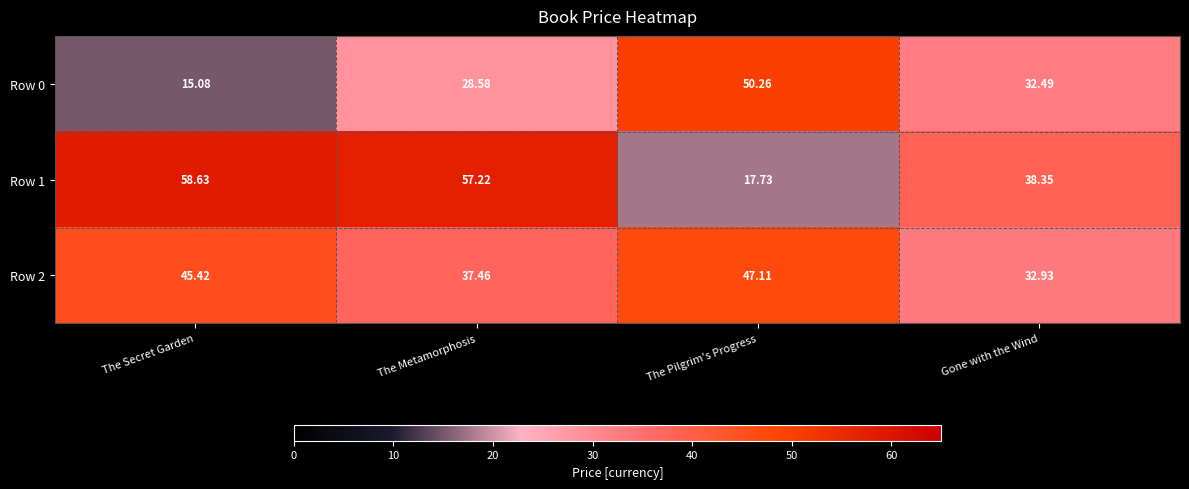

Rank the series by their average value, from lowest to highest.

Row 0, Row 2, Row 1